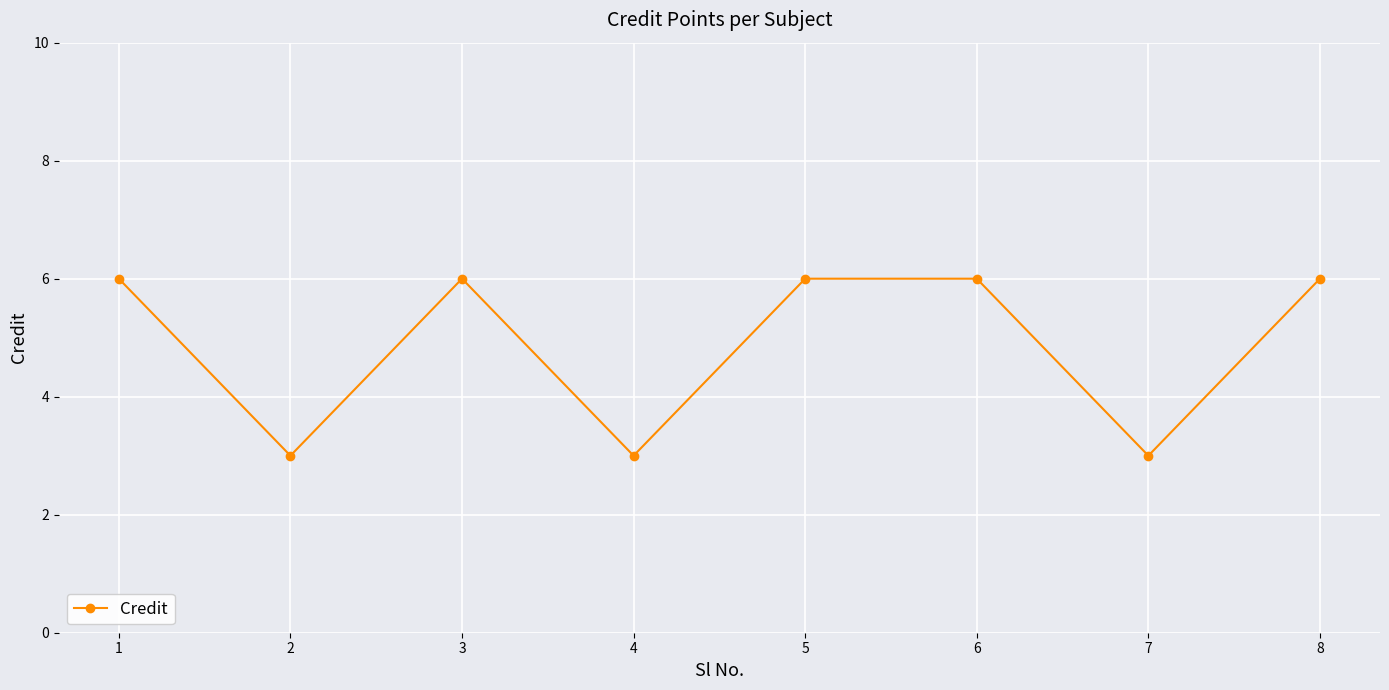

Approximately how many times larger is the value at 8 compared to 4?

2.0